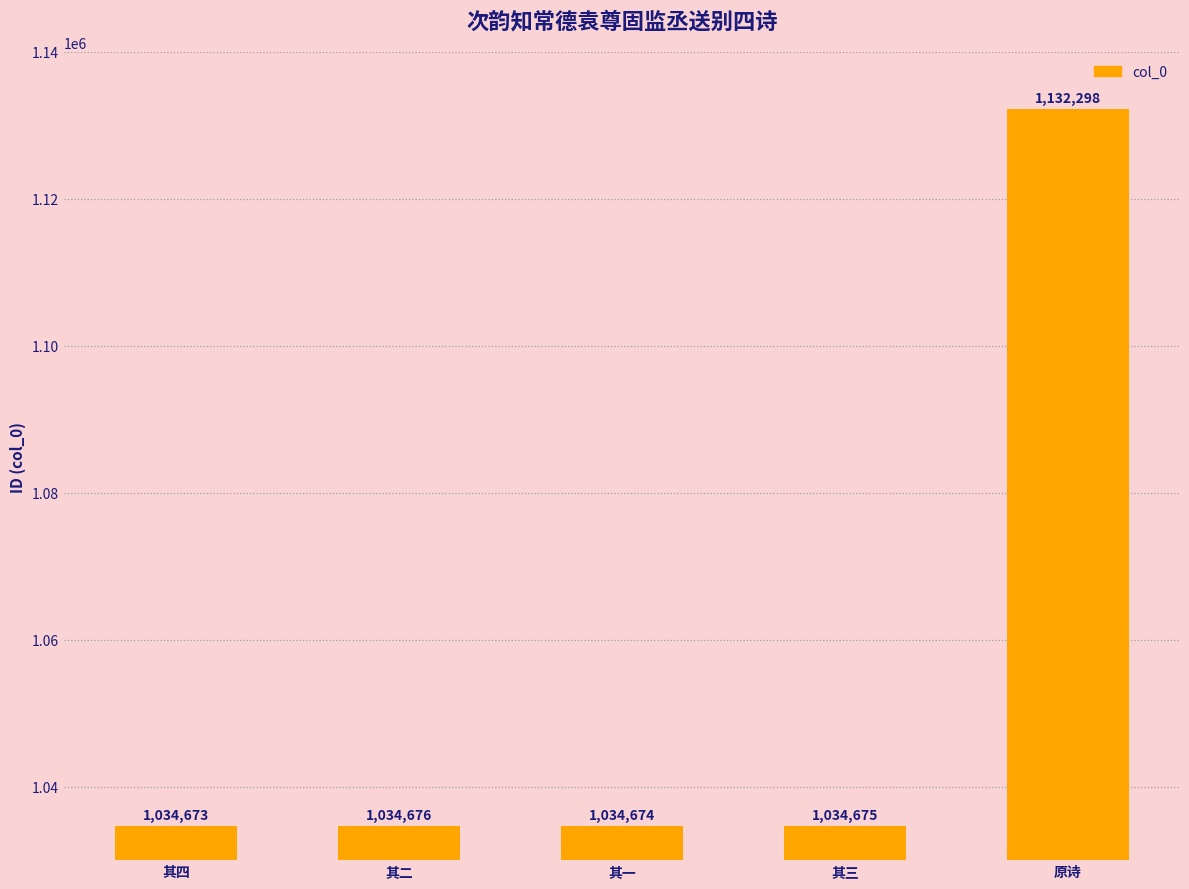

What is the label of the 4th bar from the left?

其三